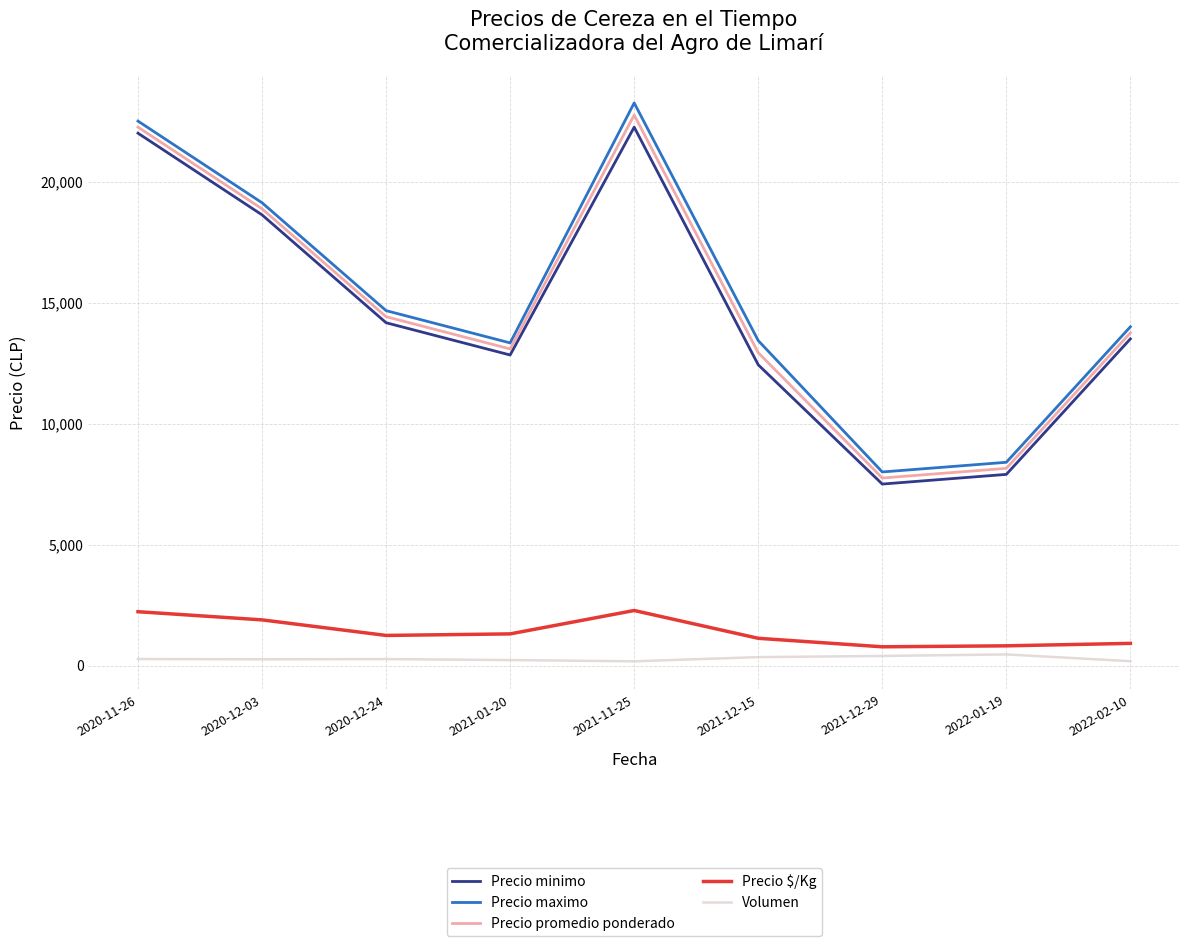

The value of Volumen at 2020-11-26 is 270.0. True or false?

True